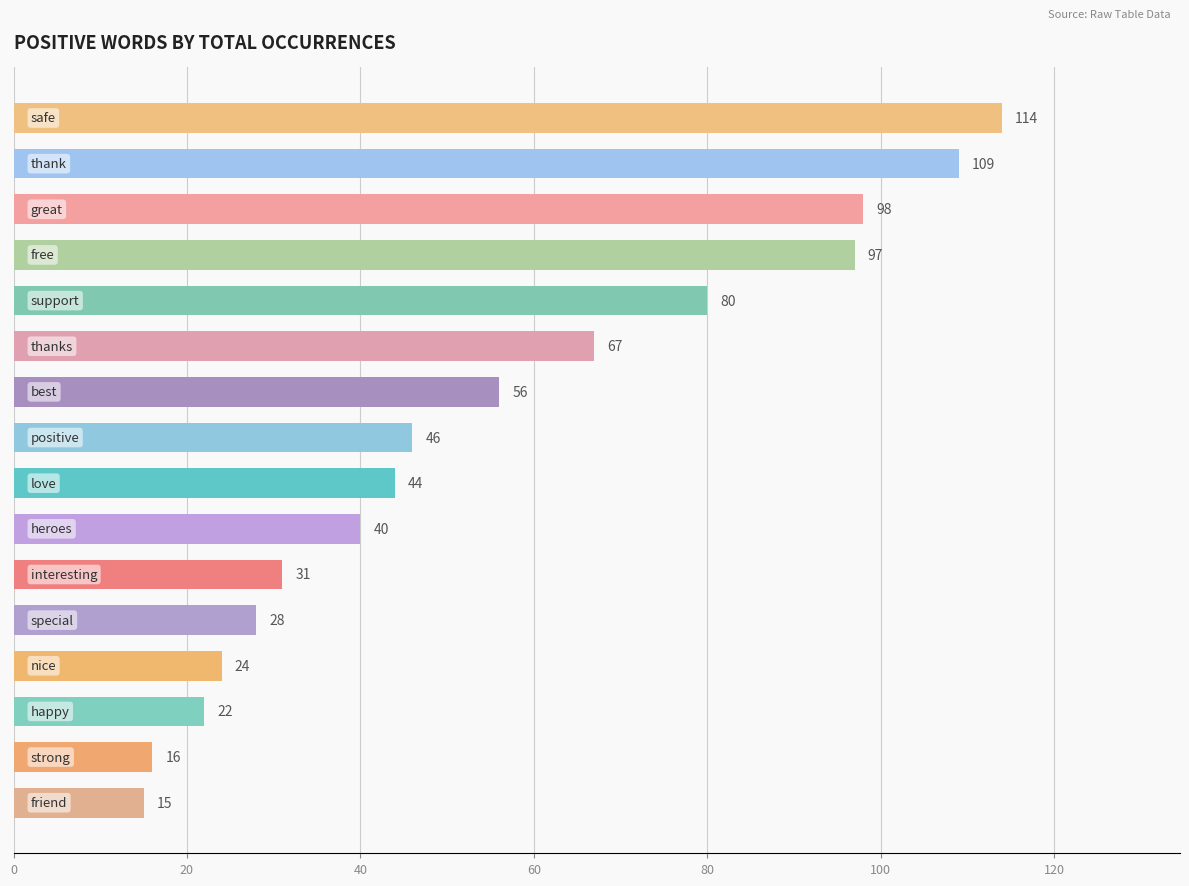

What is the maximum value shown in the chart?

114